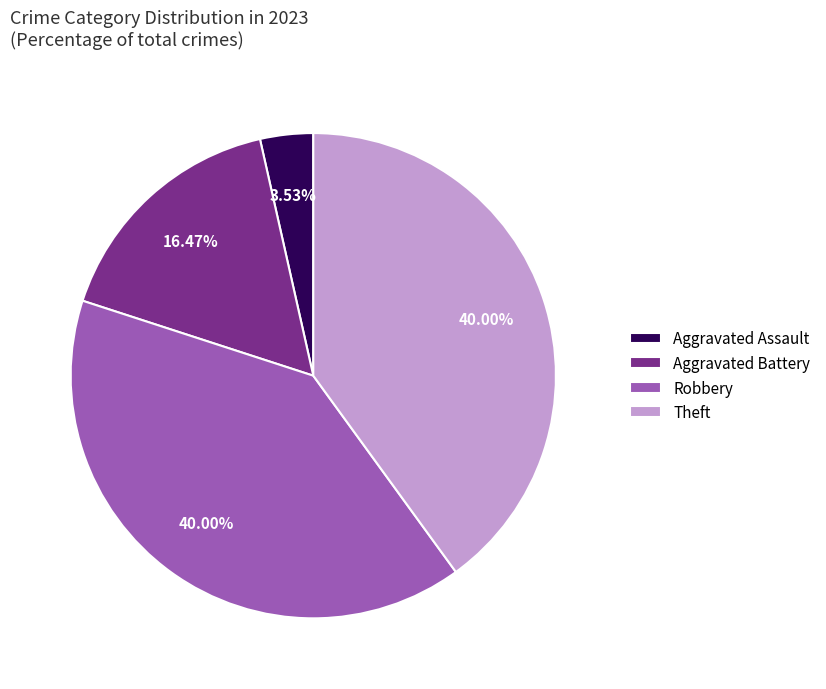

Is Robbery the majority of the pie?

No